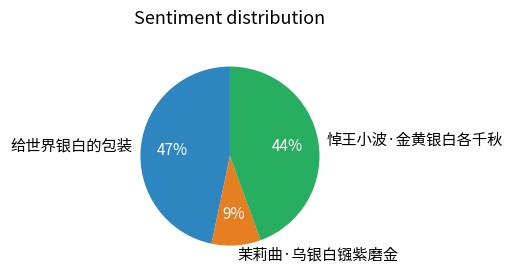

To the nearest percent, what portion does 悼王小波·金黄银白各千秋 represent?

44%